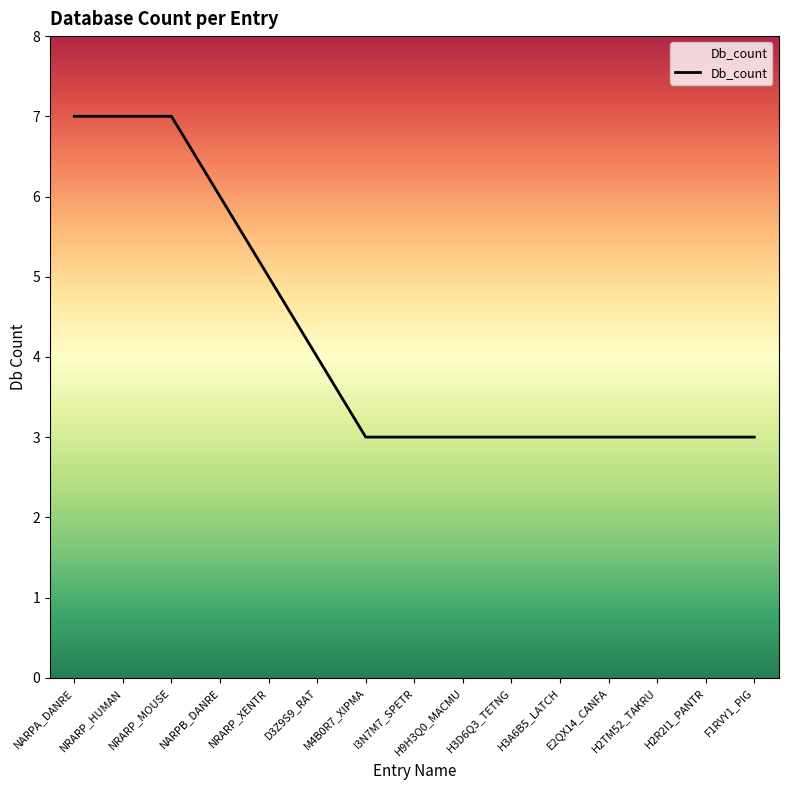

What is the approximate value at NRARP_MOUSE?

7